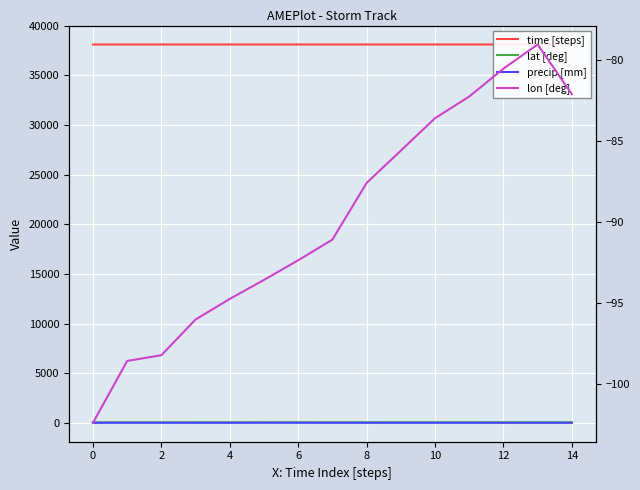

Which series has the largest total across all categories?

time [steps]